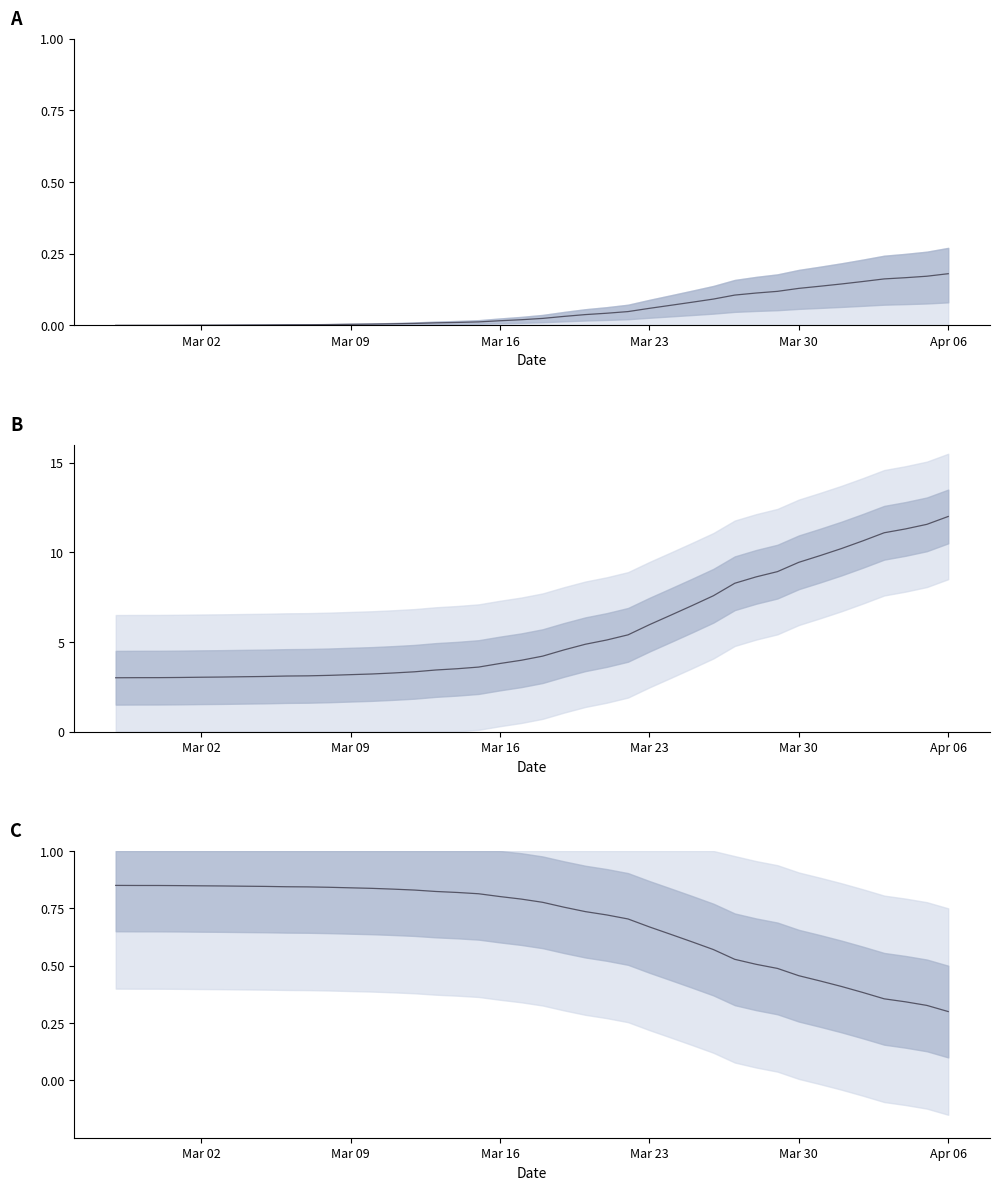

Rank the categories by value from highest to lowest.

2020-04-06, 2020-04-05, 2020-04-04, 2020-04-03, 2020-04-02, 2020-04-01, 2020-03-31, 2020-03-30, 2020-03-29, 2020-03-28, 2020-03-27, 2020-03-26, 2020-03-25, 2020-03-24, 2020-03-23, 2020-03-22, 2020-03-21, 2020-03-20, 2020-03-19, 2020-03-18, 2020-03-17, 2020-03-16, 2020-03-15, 2020-03-14, 2020-03-13, 2020-03-12, 2020-03-11, 2020-03-10, 2020-03-09, 2020-03-08, 2020-03-07, 2020-03-06, 2020-03-05, 2020-03-04, 2020-03-03, 2020-03-02, 2020-03-01, 2020-02-29, 2020-02-28, 2020-02-27